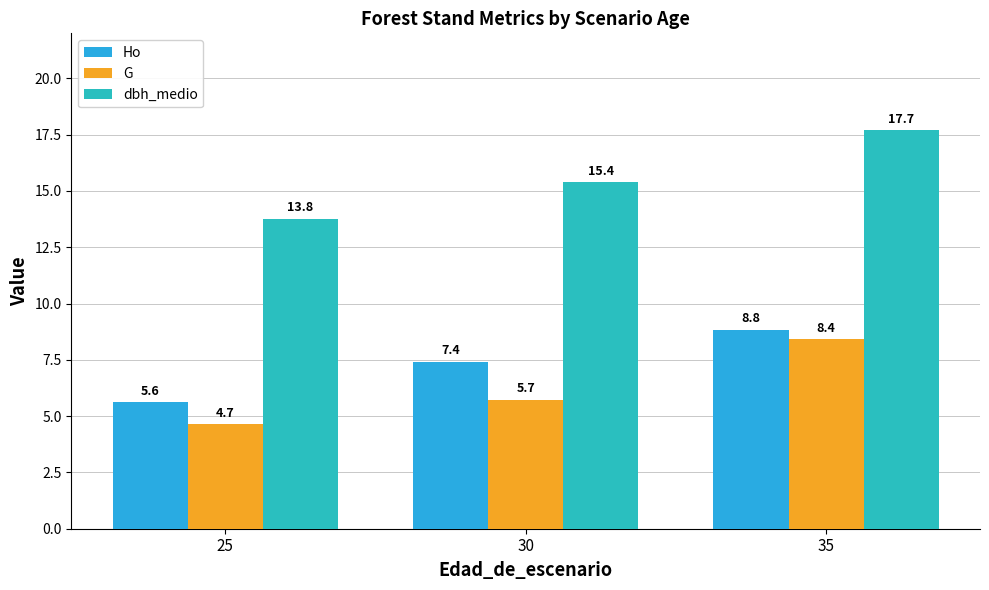

At 30, list the series in order from smallest to largest.

G, Ho, dbh_medio